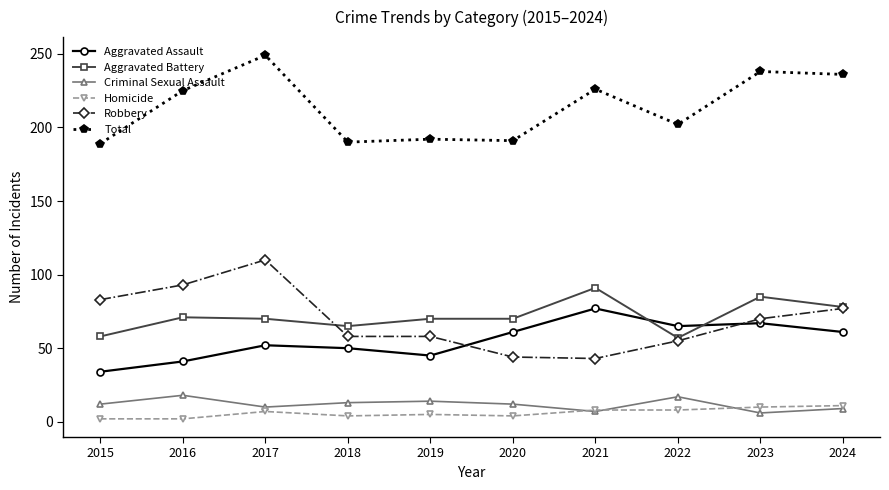

At how many categories does at least one series exceed 129?

10